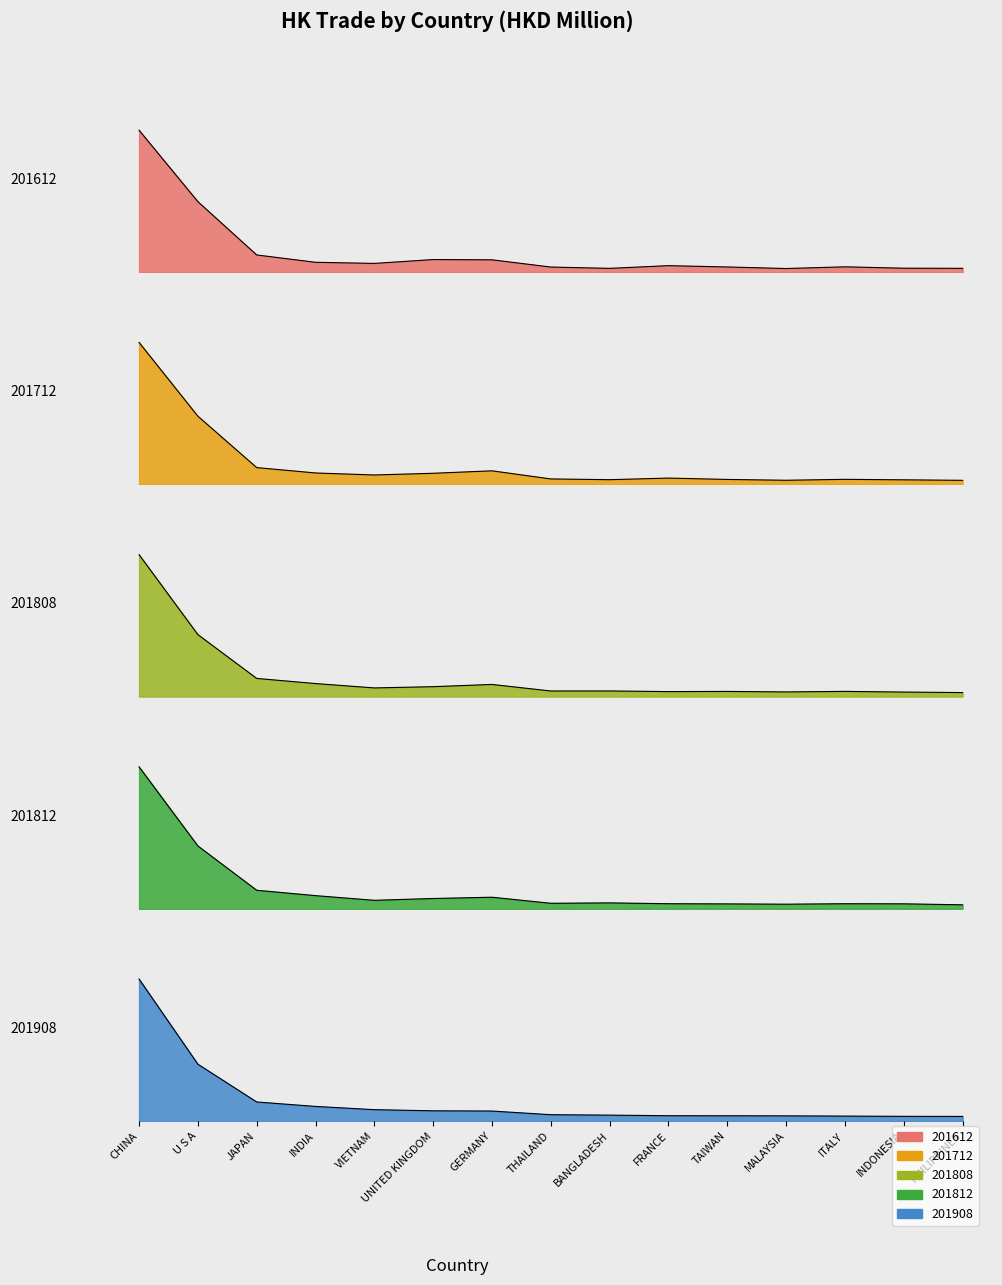

In 201712, how many points are lower than both neighbors (excluding endpoints)?

3